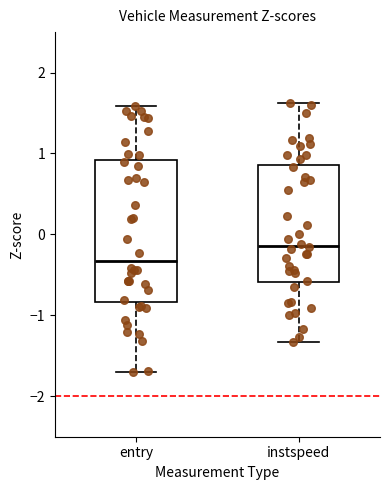

Where does the lower whisker of the box for instspeed end on the y-axis? The values are not printed on the chart, so give them approximately, as read against the axis.

-1.3